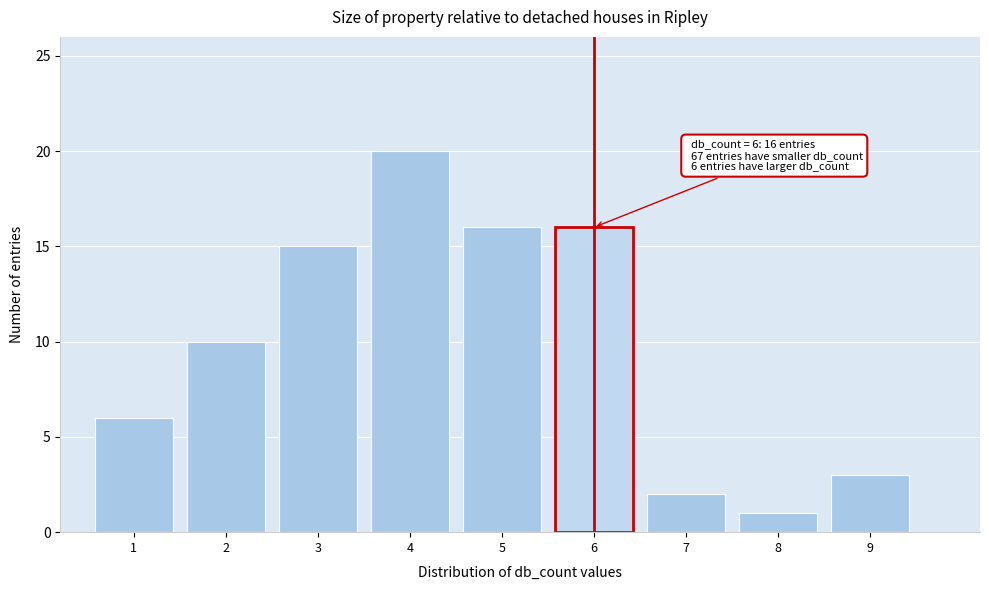

Which range on the x-axis has the tallest bar?

3.5 to 4.5